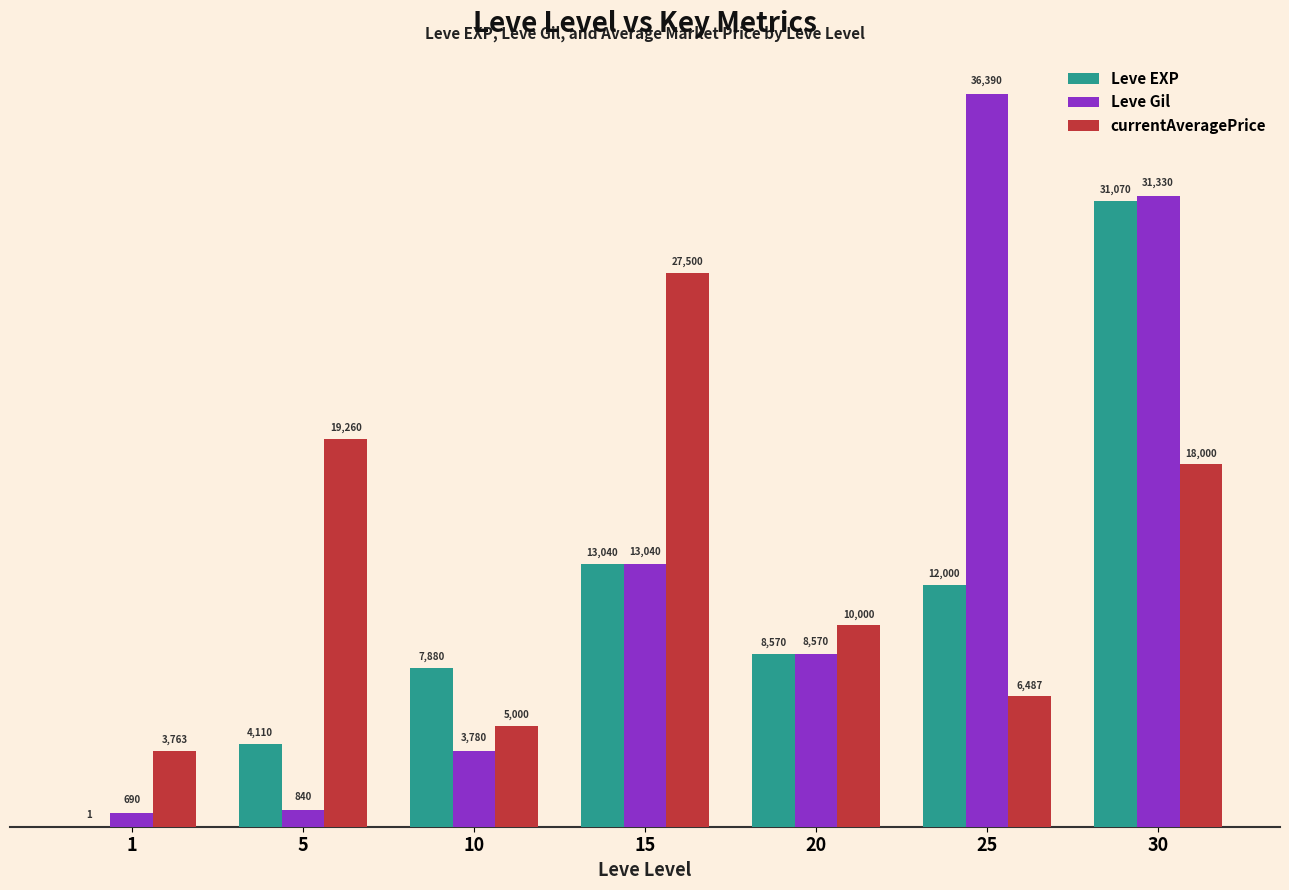

The Leve EXP series shows 4110 at 5. True or false?

True